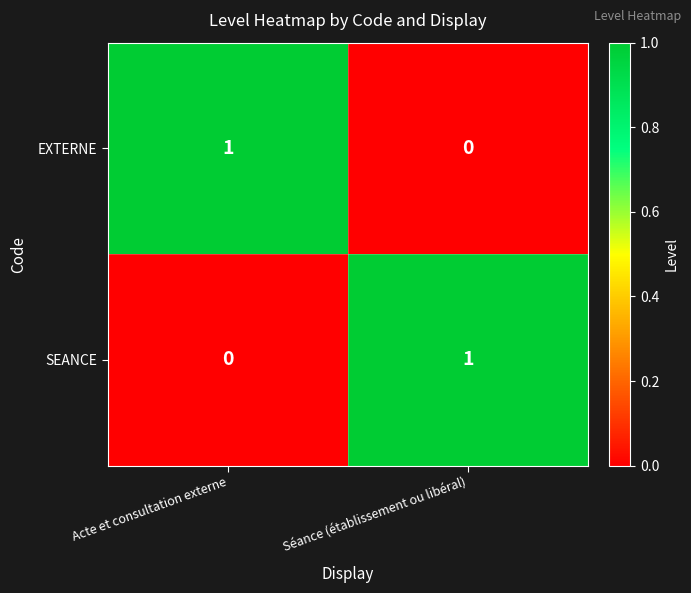

How many categories are shown in the chart?

2